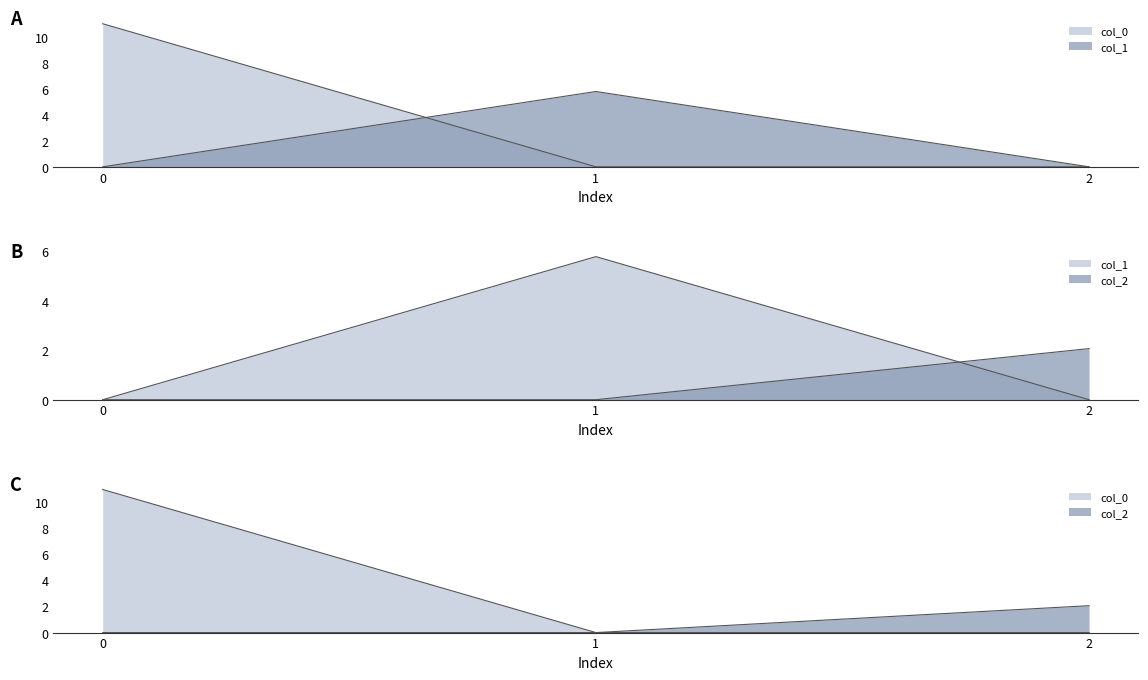

Is it true that col_2 equals 1.1 at 0?

False